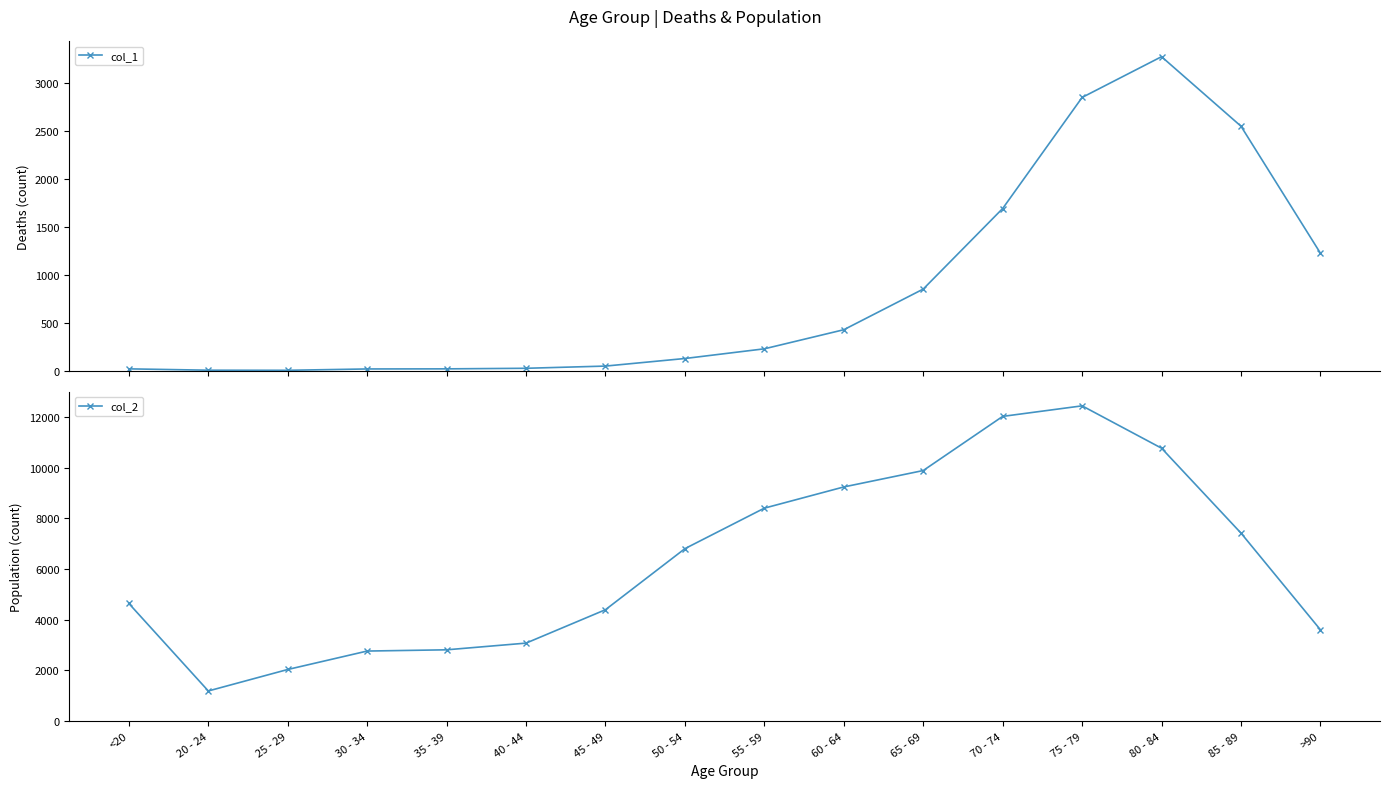

What is the greatest value displayed?

12434